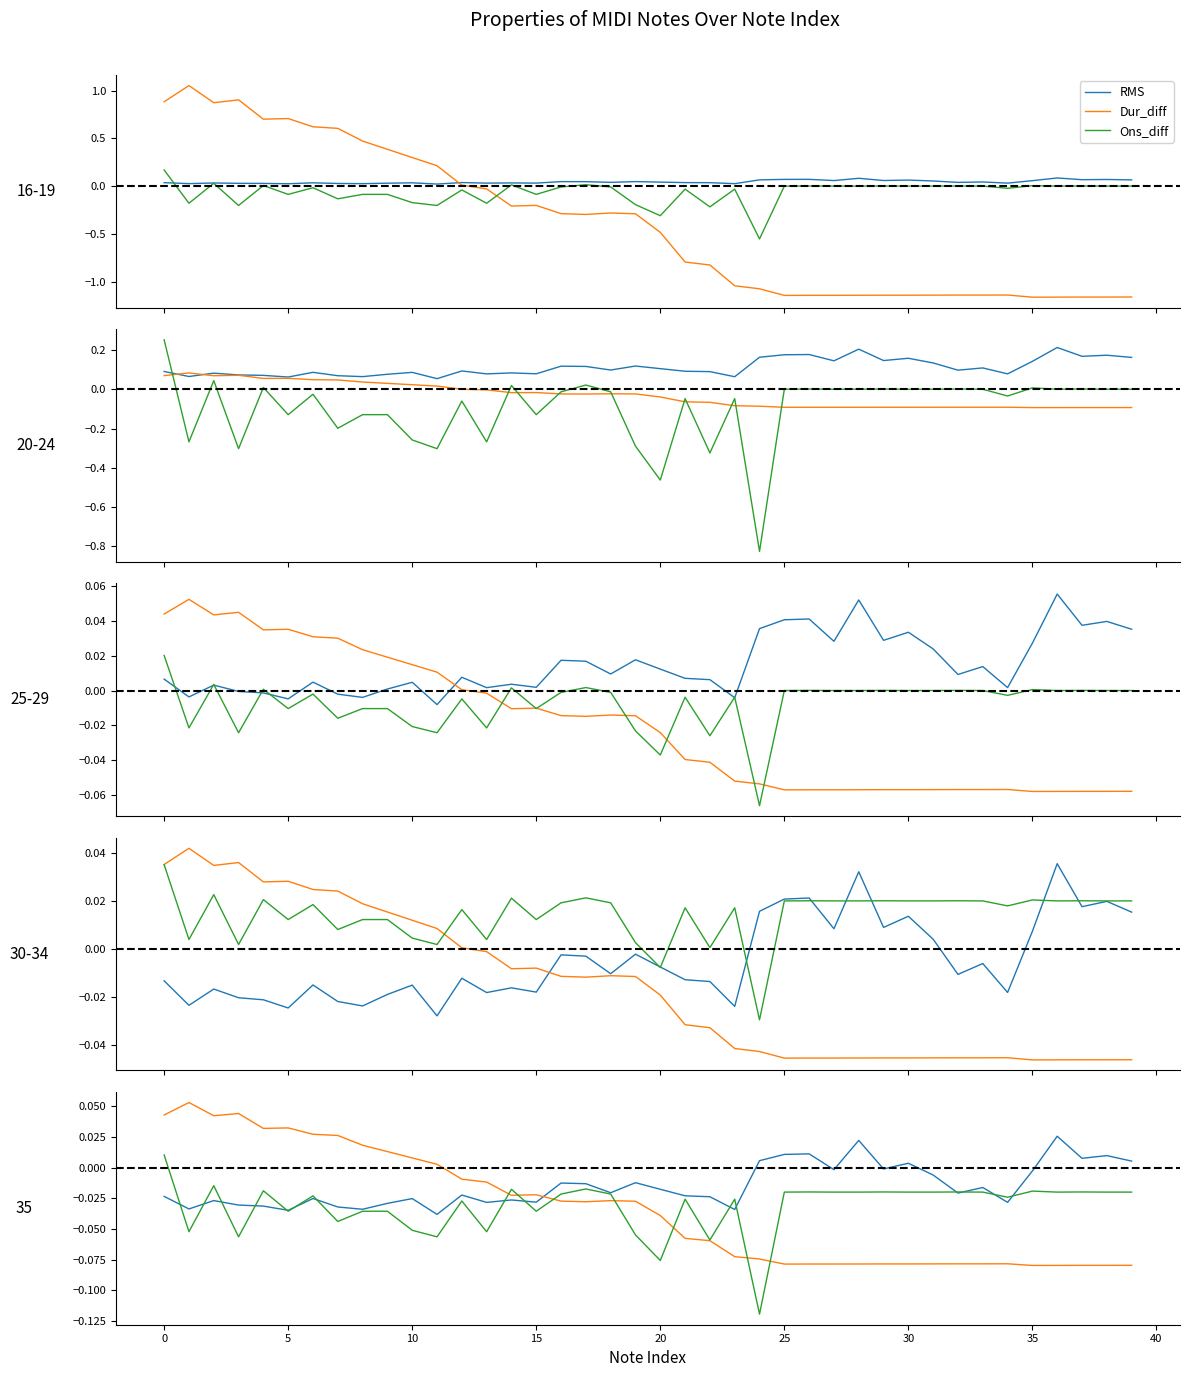

What is the minimum value for Ons_diff?

-0.1